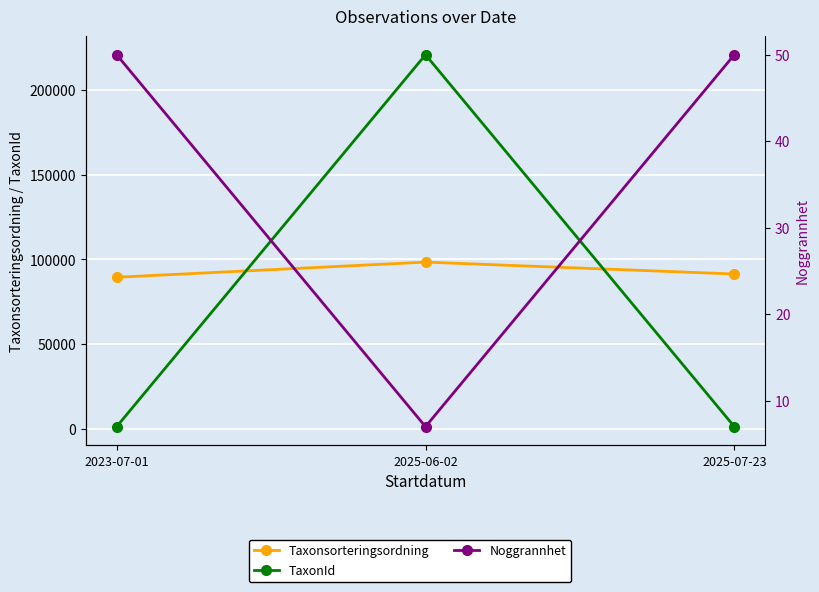

Between 2025-06-02 and 2023-07-01, which is larger?

2025-06-02